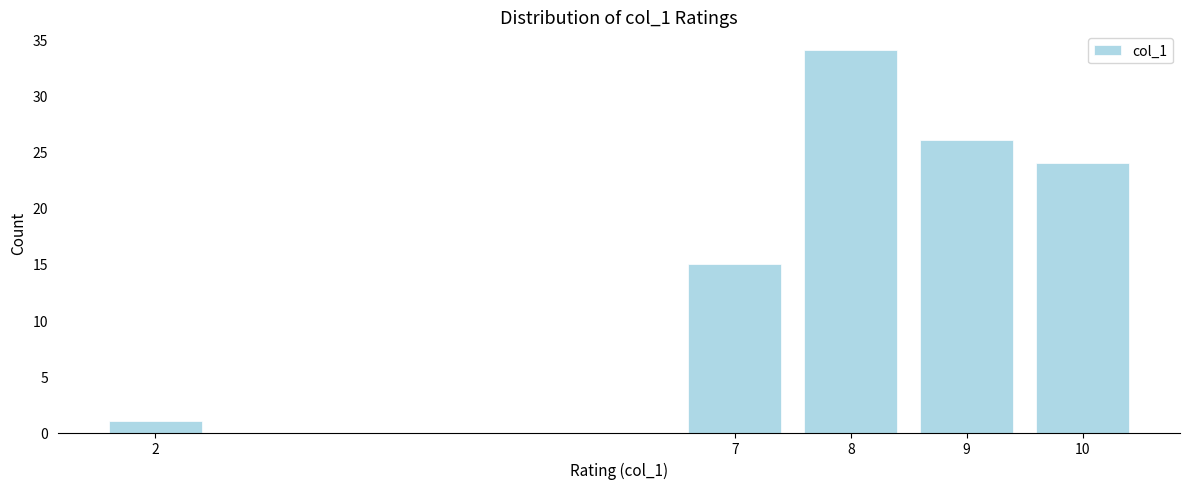

Reading left to right, what are all the values shown in this chart?

2=1	7=15	8=34	9=26	10=24